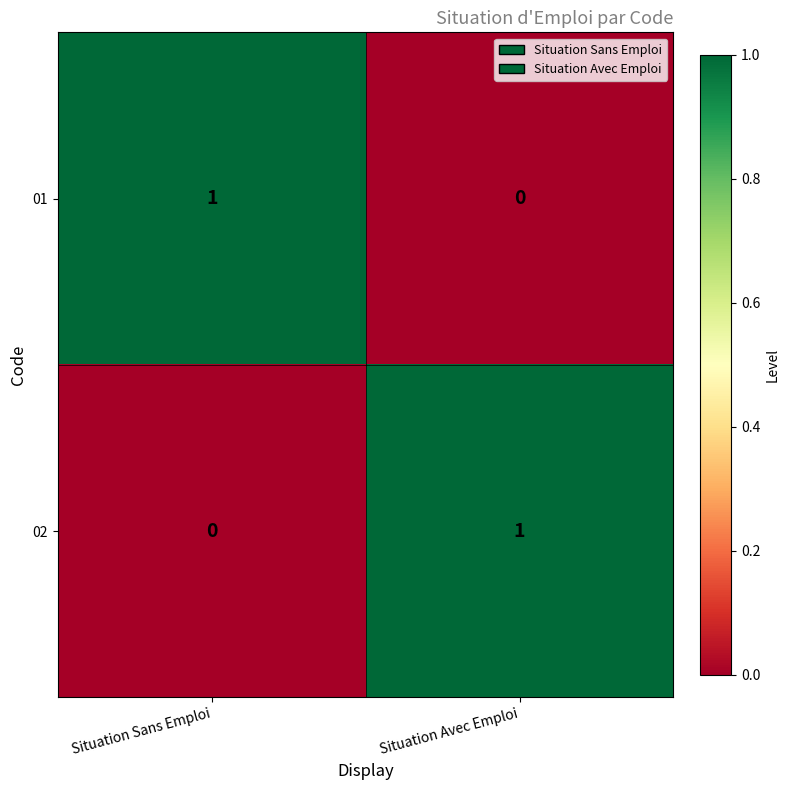

Is the value of 01 at Situation Sans Emploi greater than the value of 02 at Situation Sans Emploi?

Yes